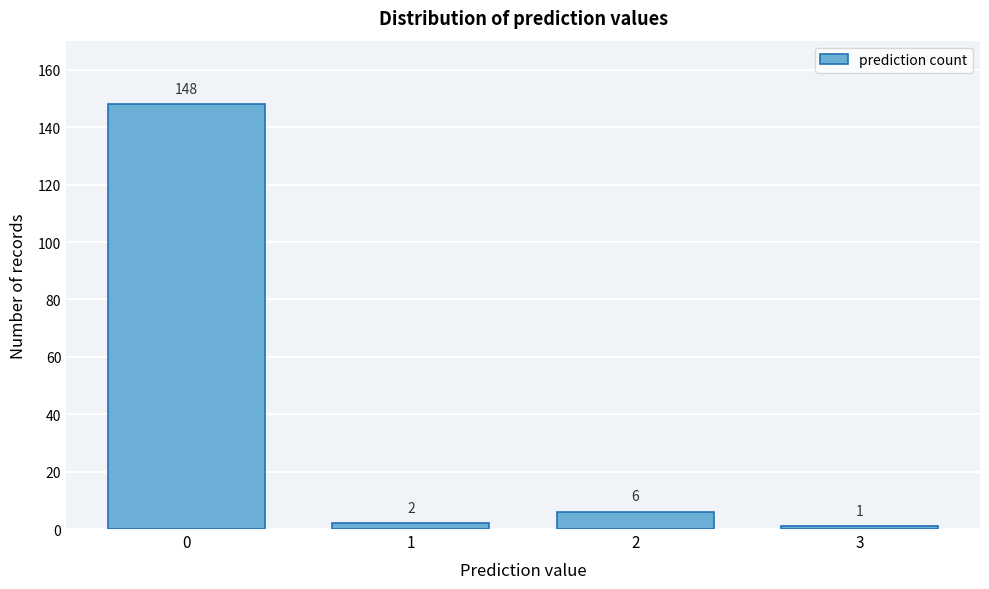

Reading left to right, extract all data points from this chart.

148	2	6	1